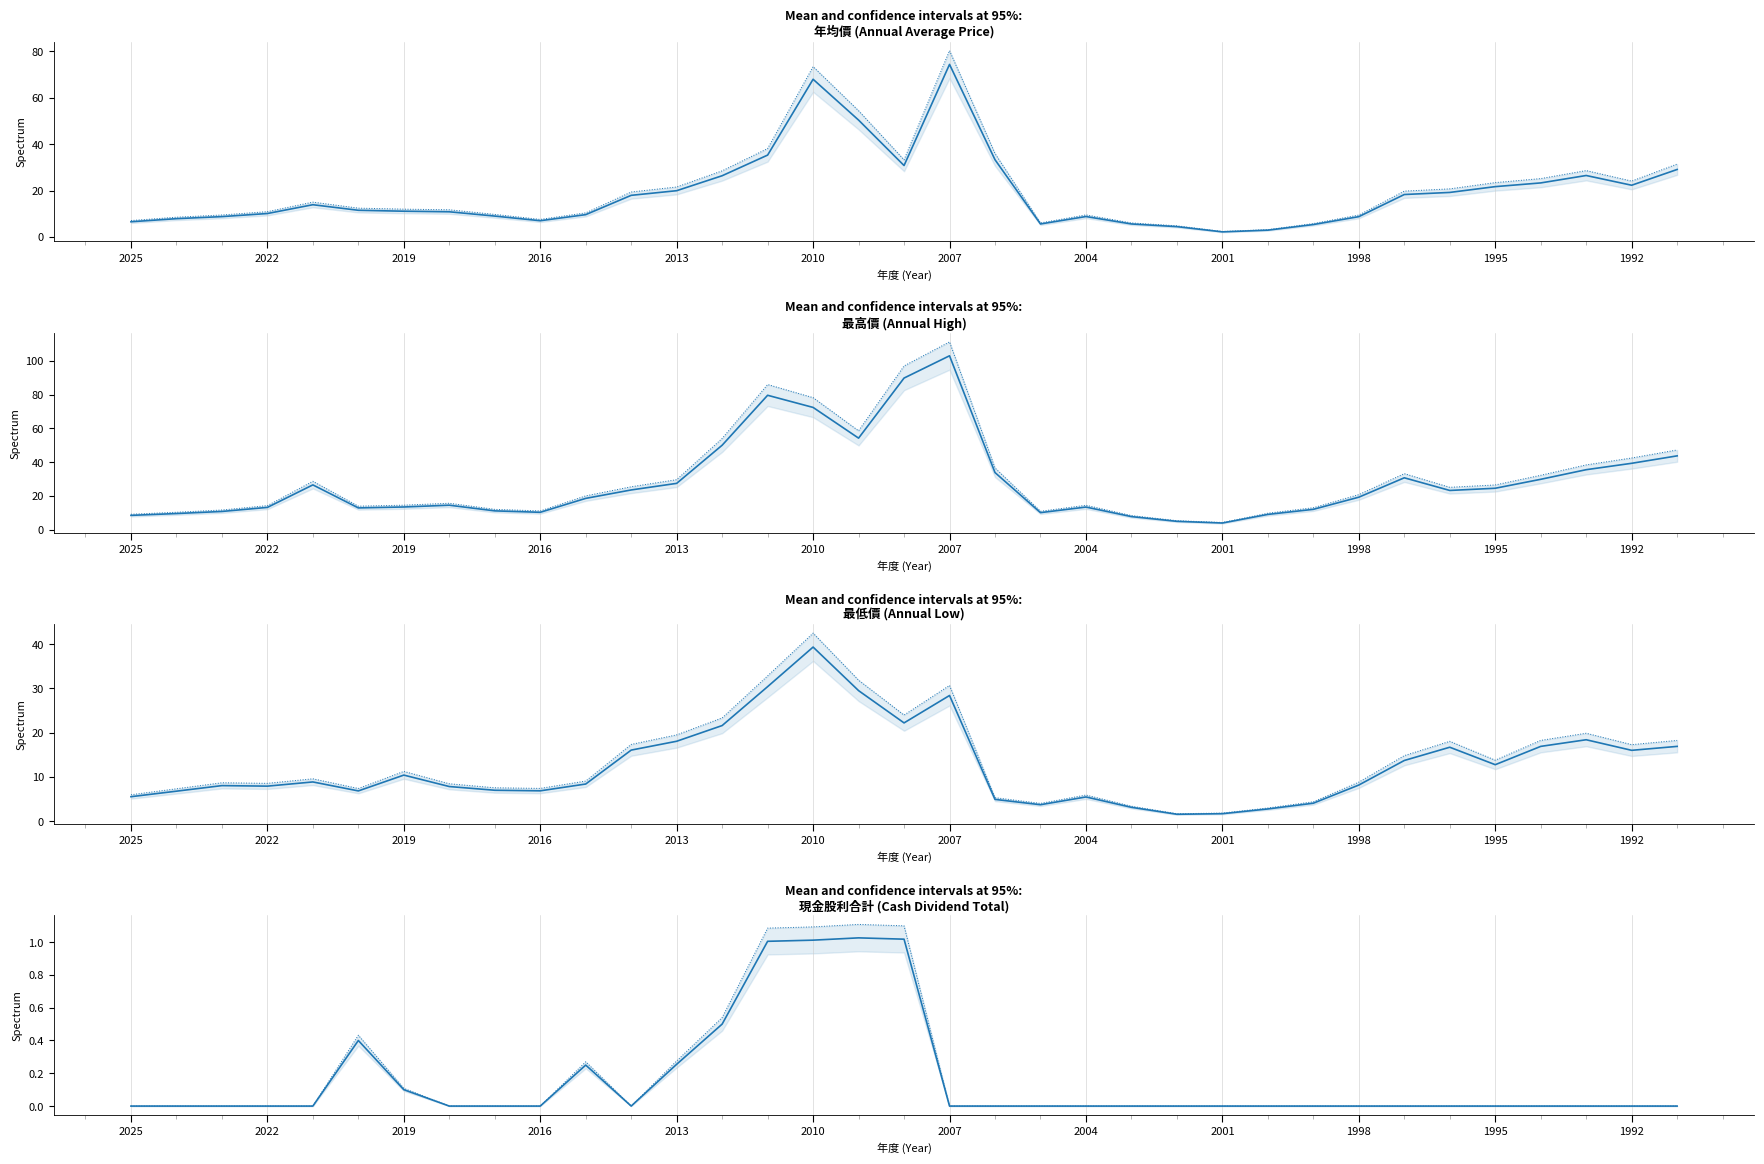

What are all the series names shown in the legend?

年均價, 最高價, 最低價, 現金股利合計